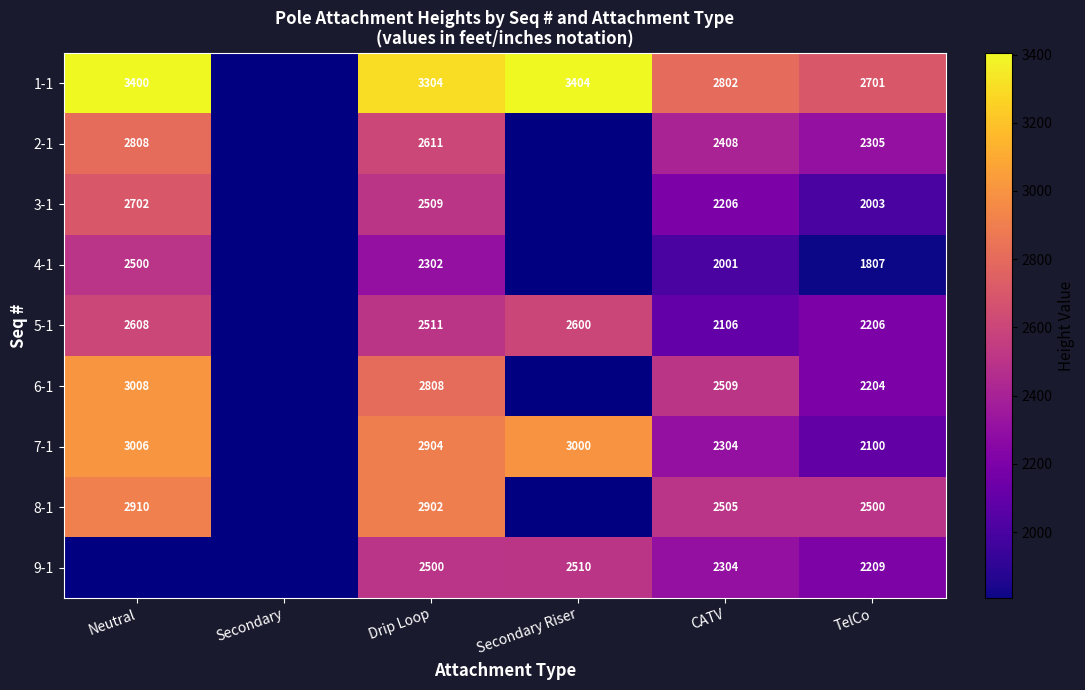

Is it true that 7-1 equals 3006 at Neutral?

True